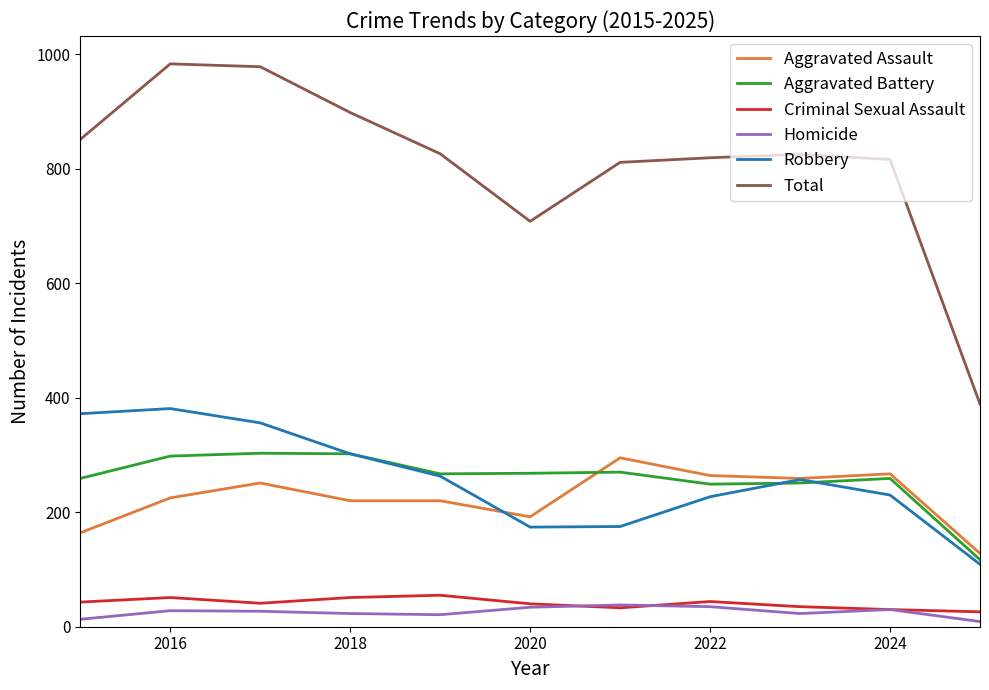

Which series has the largest total across all categories?

Total